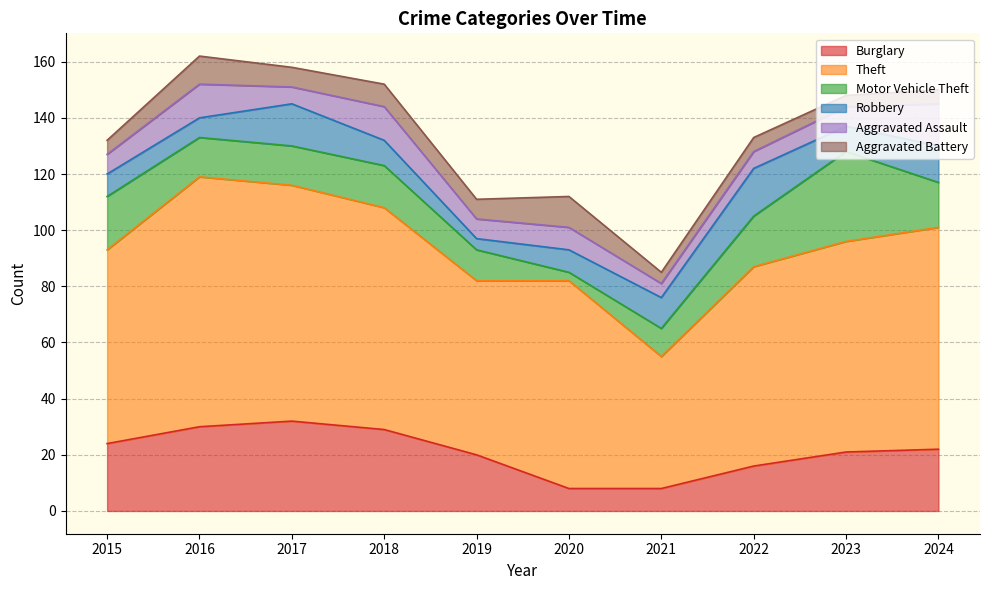

Rank the series at 2020 from lowest to highest value.

Motor Vehicle Theft, Burglary, Robbery, Aggravated Assault, Aggravated Battery, Theft